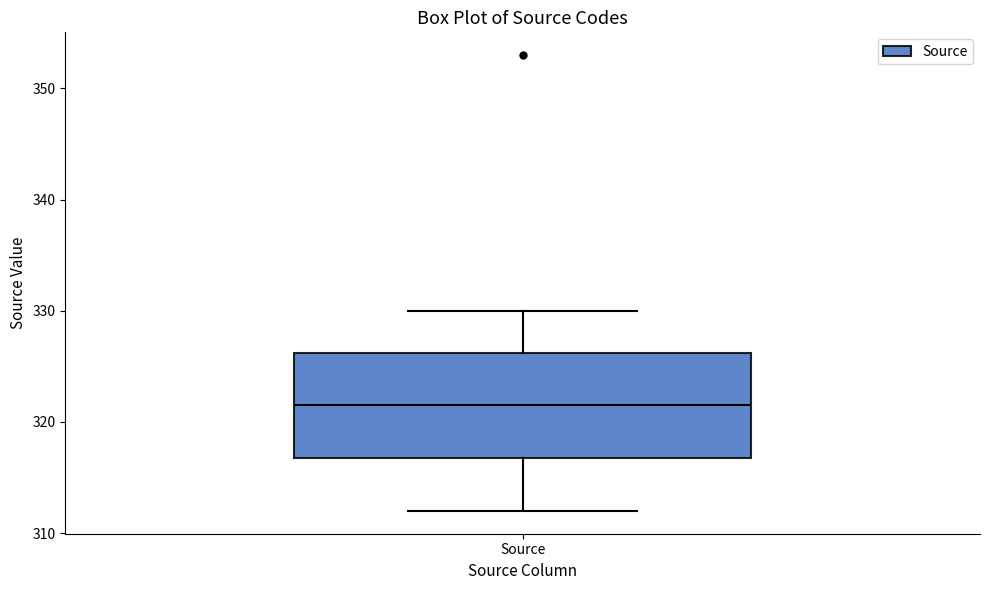

Where does the upper whisker of the box for Source end on the y-axis? The values are not printed on the chart, so give them approximately, as read against the axis.

330